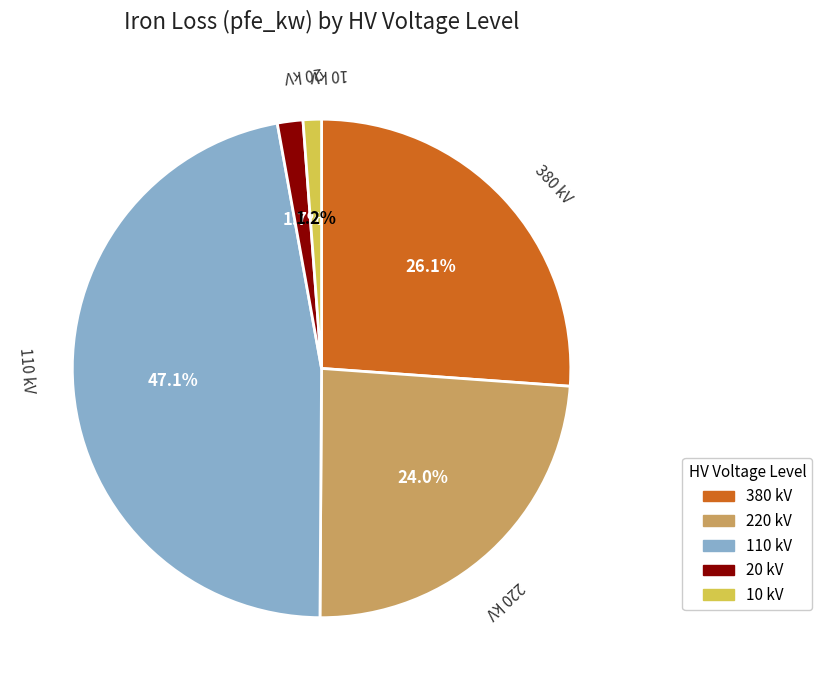

Does 10 kV account for over 50% of the chart?

No